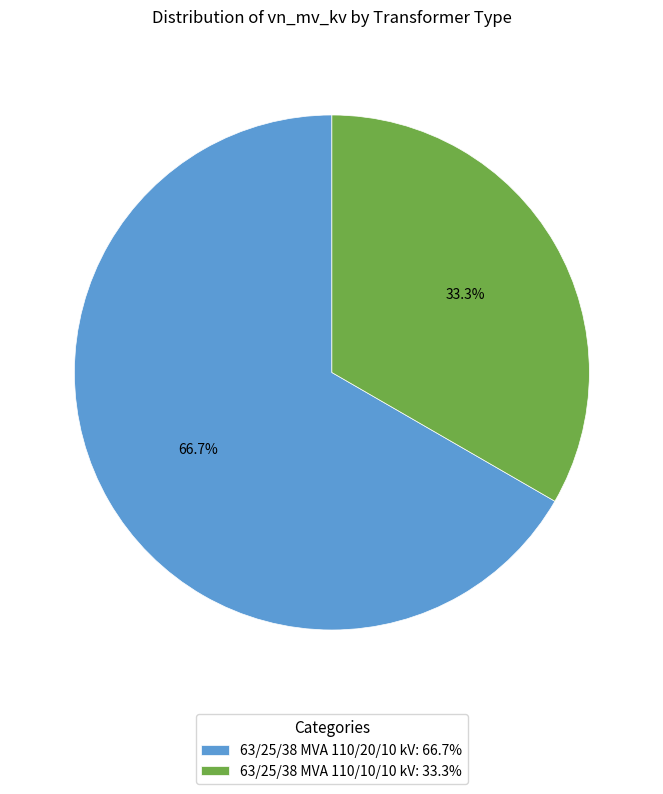

Which has a higher value, 63/25/38 MVA 110/10/10 kV or 63/25/38 MVA 110/20/10 kV?

63/25/38 MVA 110/20/10 kV